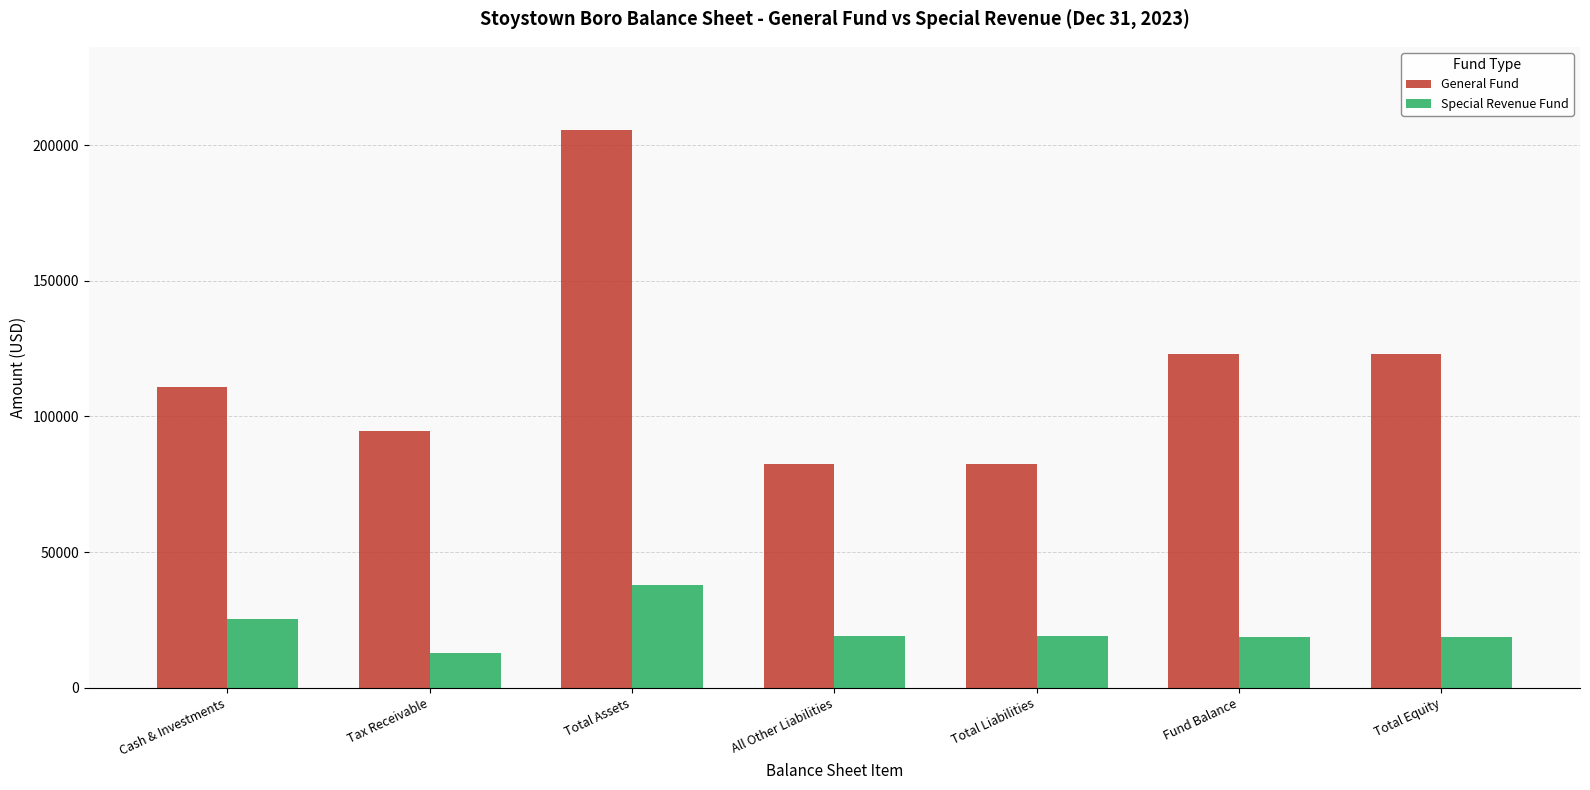

What is the difference between the highest and lowest values at Tax Receivable?

81713